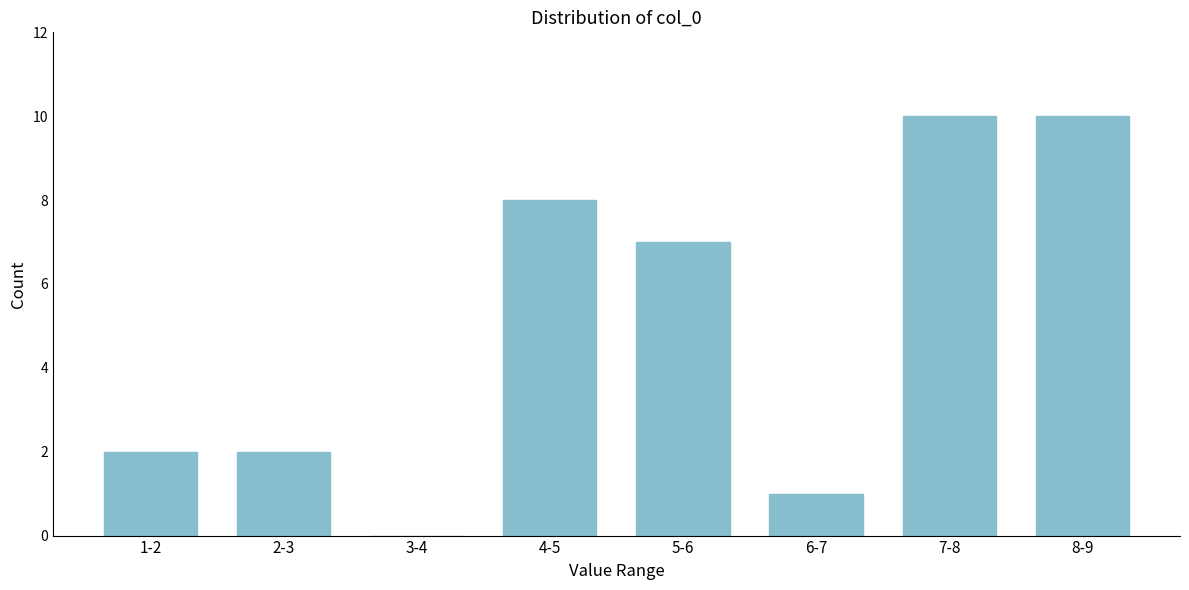

What is the maximum value shown in the chart?

10